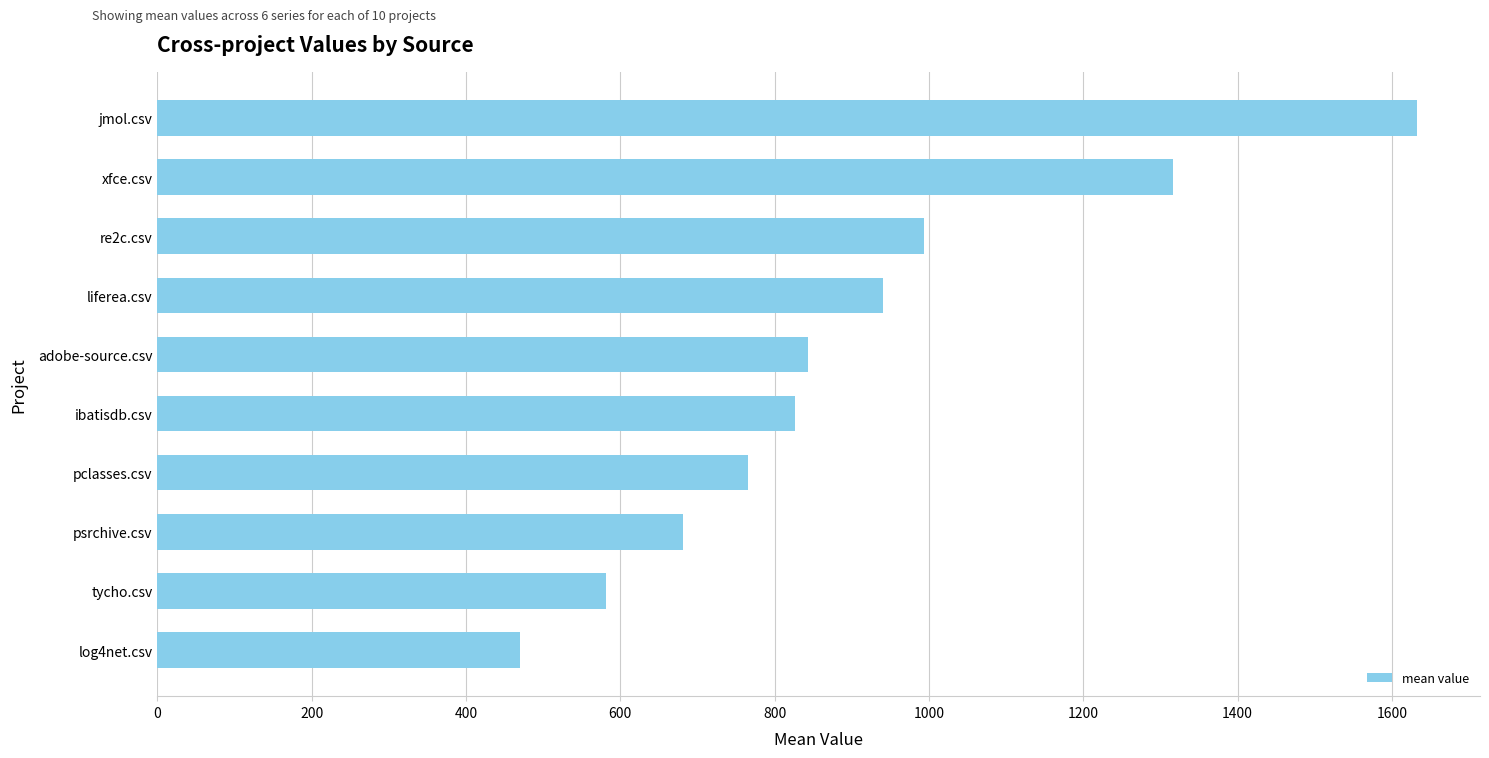

At which label is the value closest to 1051?

re2c.csv